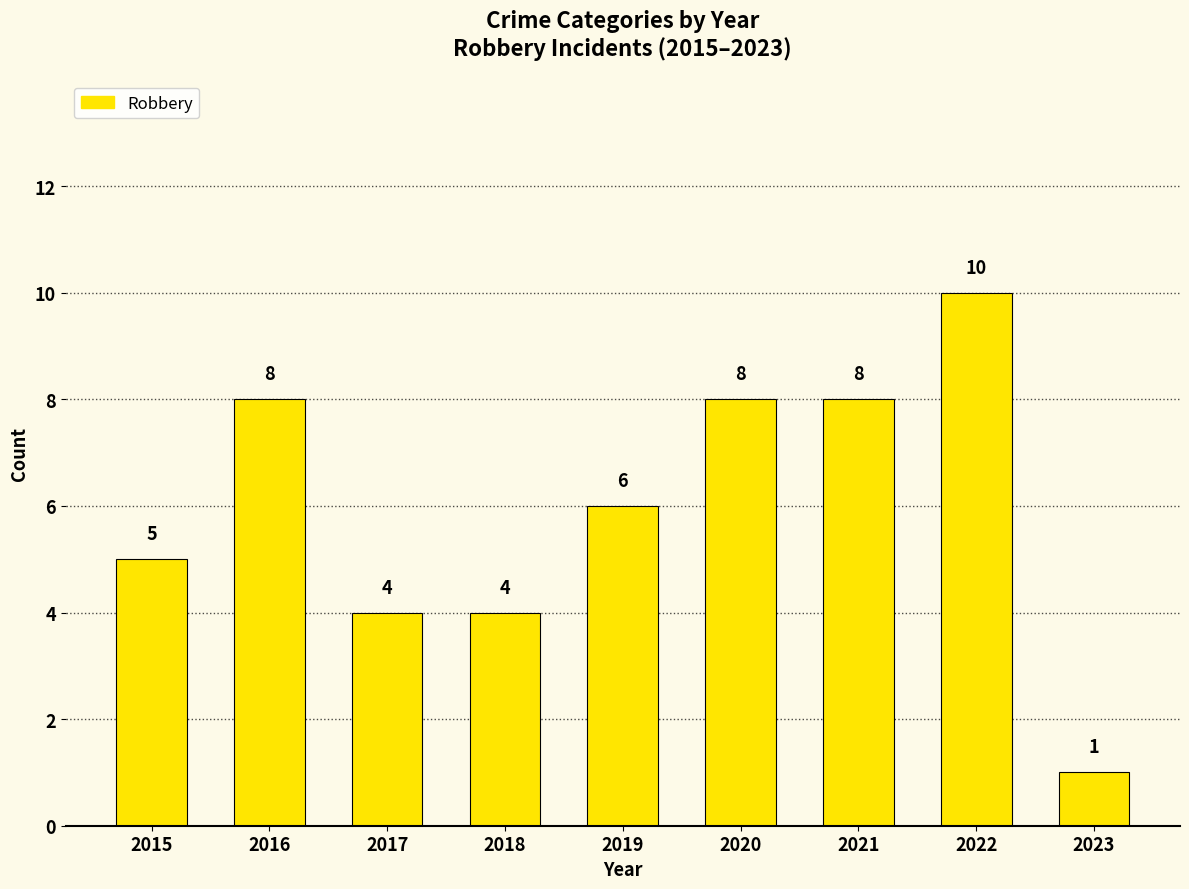

Reading right to left, extract all data points from this chart.

1	10	8	8	6	4	4	8	5